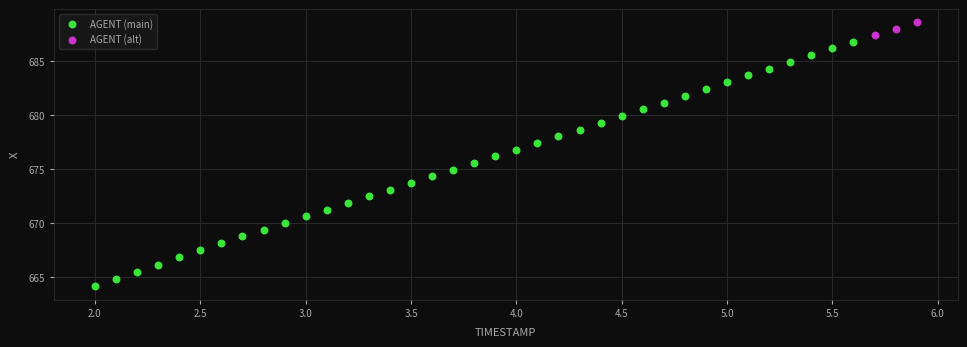

Which series reaches the minimum Y coordinate?

AGENT (main)